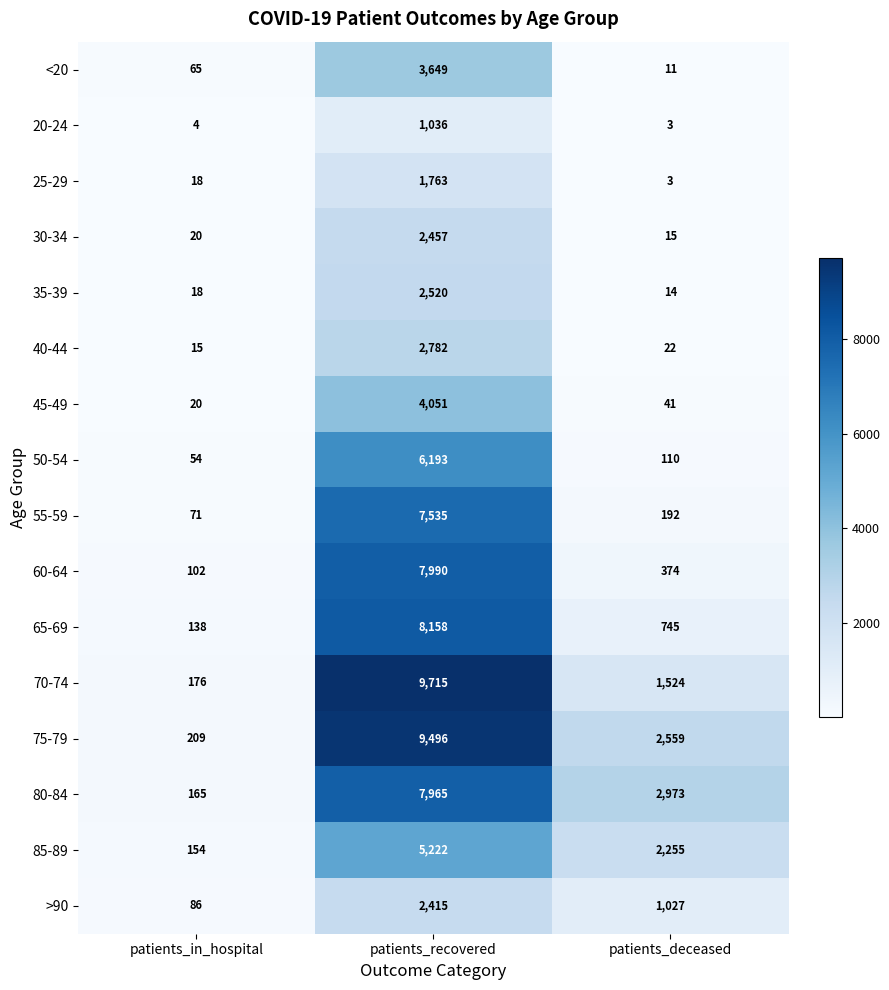

How many values in the 20-24 series are below 4?

1